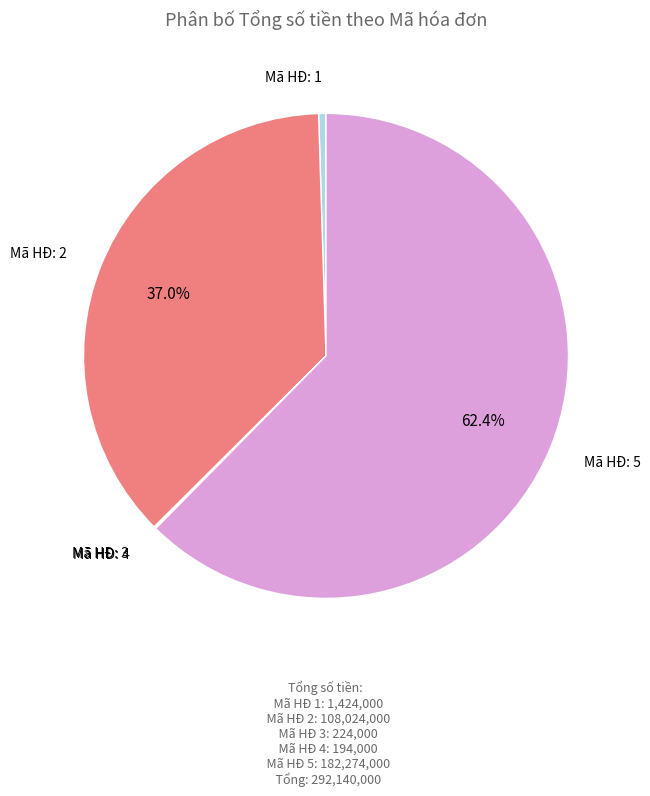

Does any single category account for the majority?

Yes